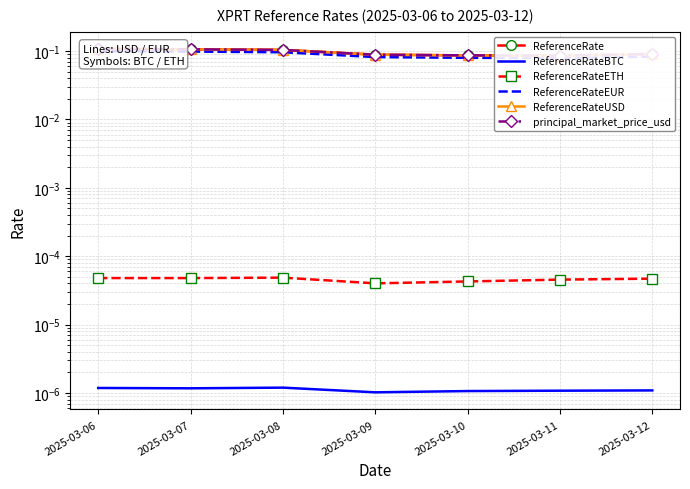

What is the minimum value for ReferenceRateUSD?

0.1